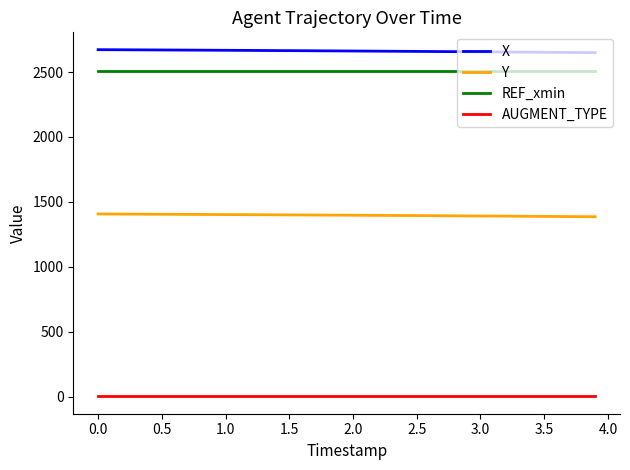

What are all the series names shown in the legend?

X, Y, REF_xmin, AUGMENT_TYPE